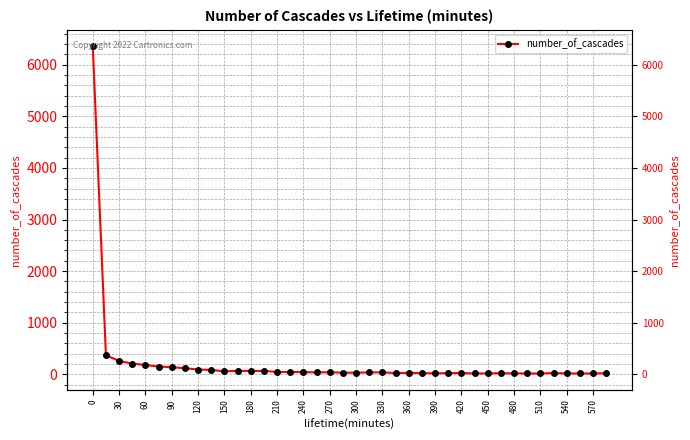

Reading left to right, what are all the values shown in this chart?

6362	369	259	208	179	150	137	118	92	85	57	67	62	67	43	45	44	37	40	31	32	37	38	23	29	22	19	22	24	16	17	21	17	16	16	24	17	16	16	21